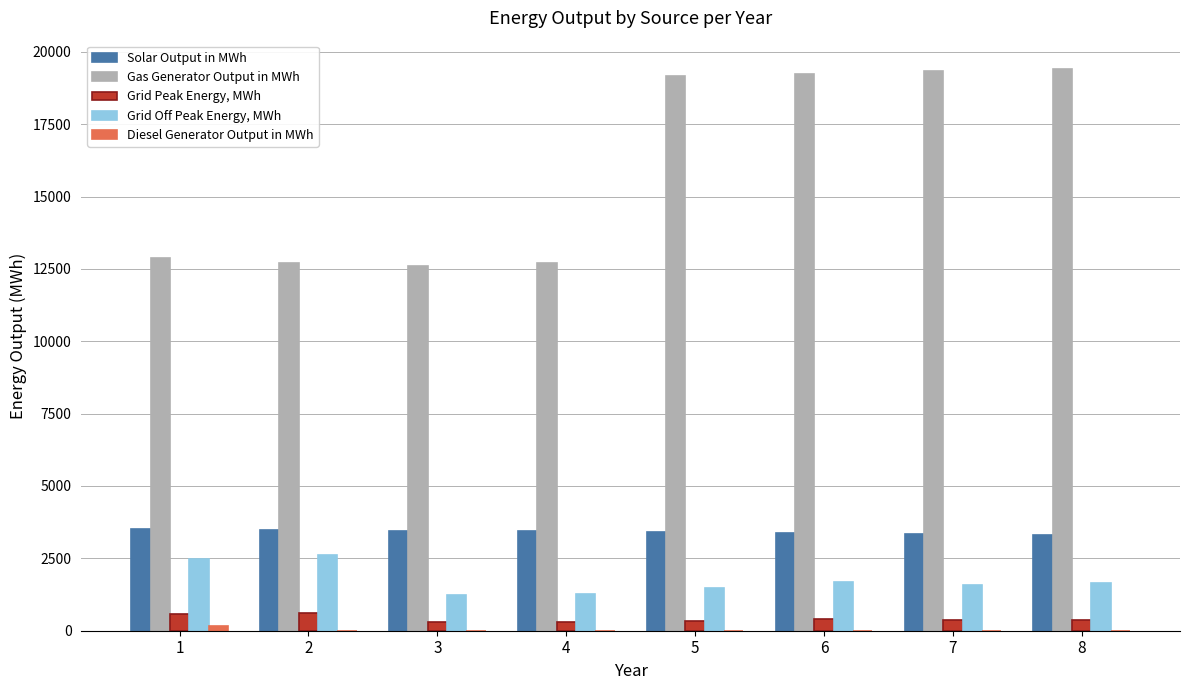

The value of Grid Off Peak Energy, MWh at 1 is 4073.0. True or false?

False